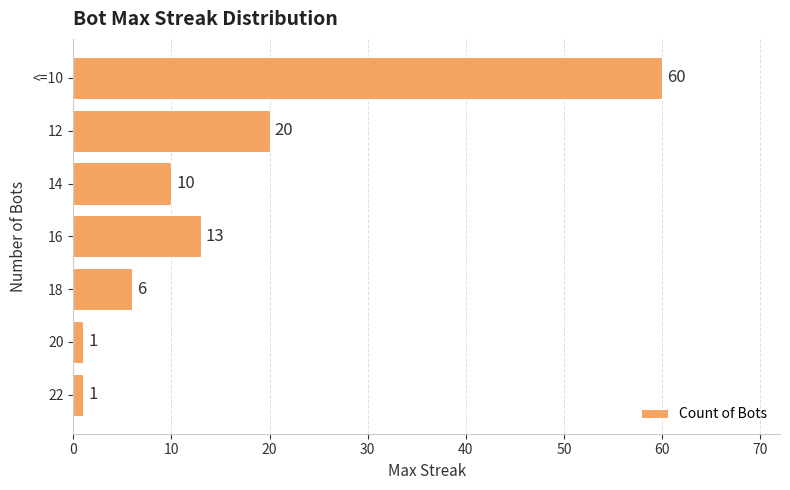

Which has a higher value, <=10 or 16?

<=10